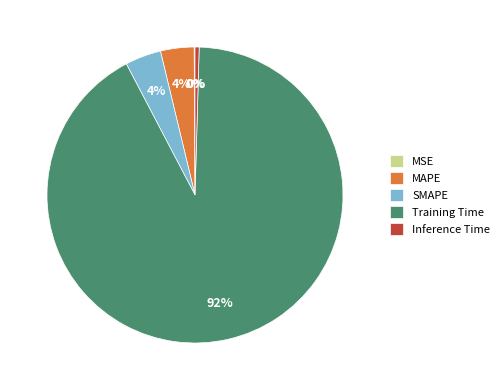

Which slice is the largest?

Training Time